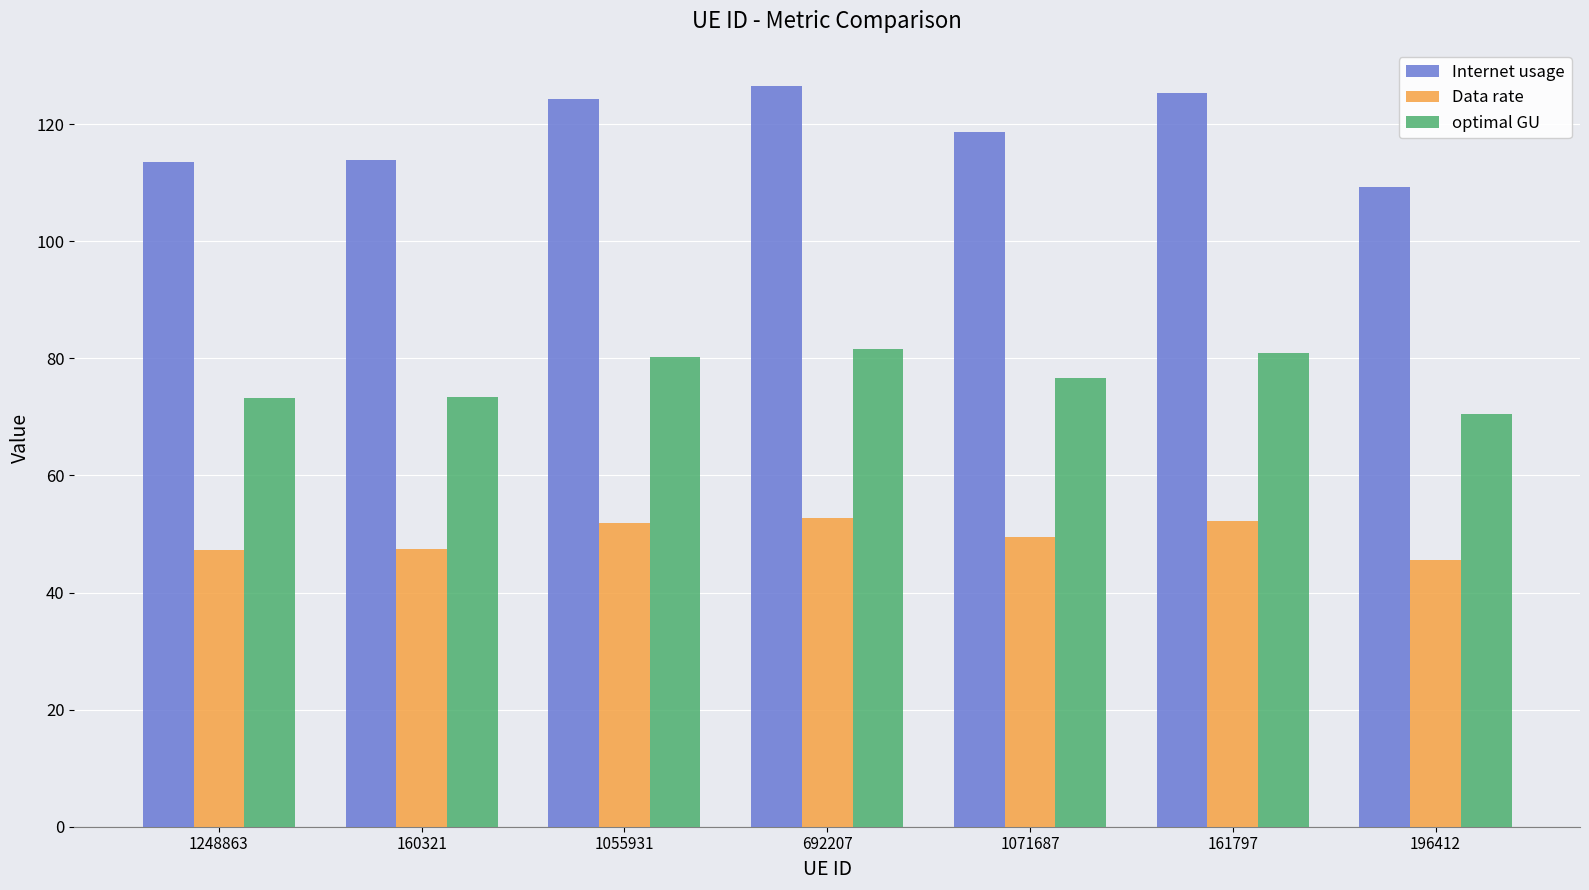

The value of Data rate at 1071687 is 11.8. True or false?

False